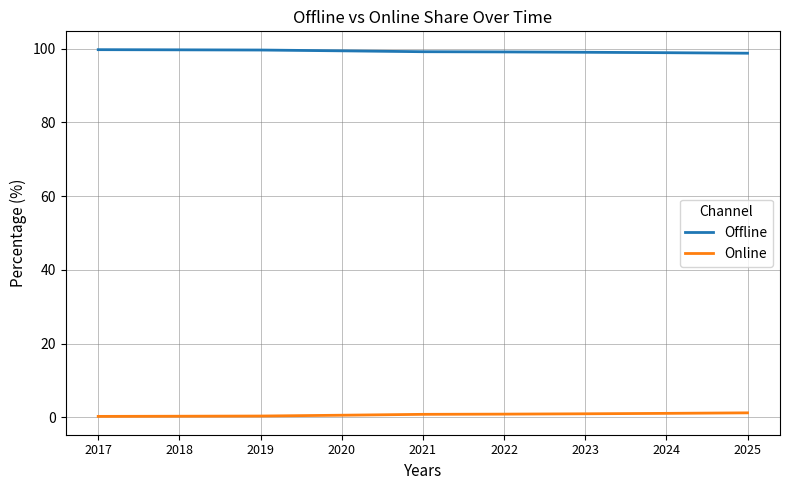

What is the sum of all Online values?

6.3